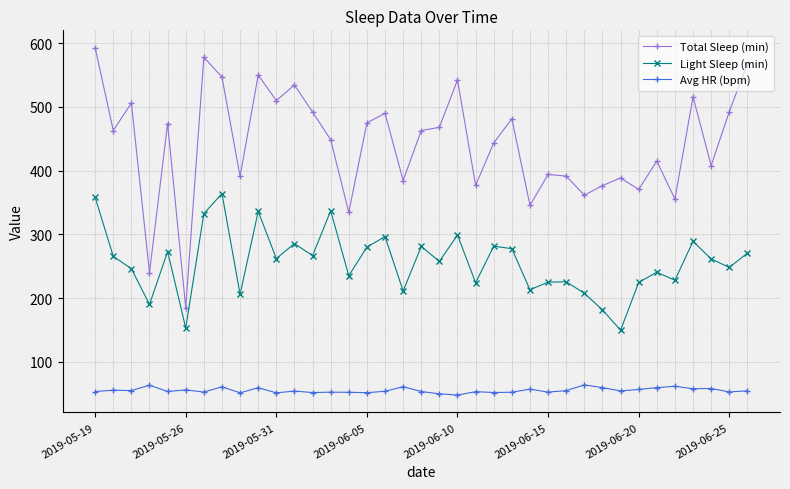

True or false: Light Sleep (min) and Total Sleep (min) cross at least once.

False